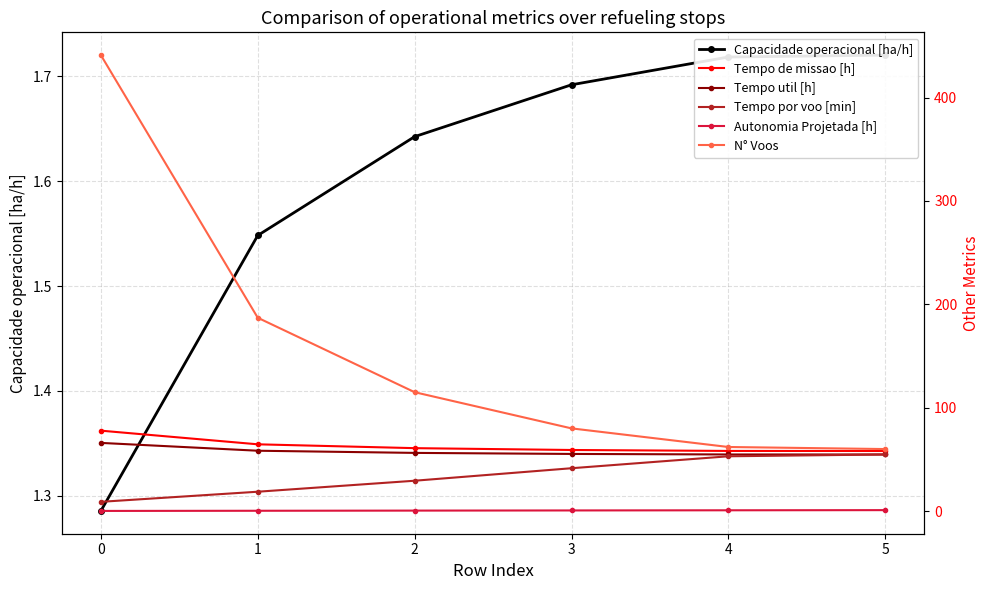

Rank the series by their maximum value, from highest to lowest.

N° Voos, Tempo de missao [h], Tempo util [h], Tempo por voo [min], Capacidade operacional [ha/h], Autonomia Projetada [h]